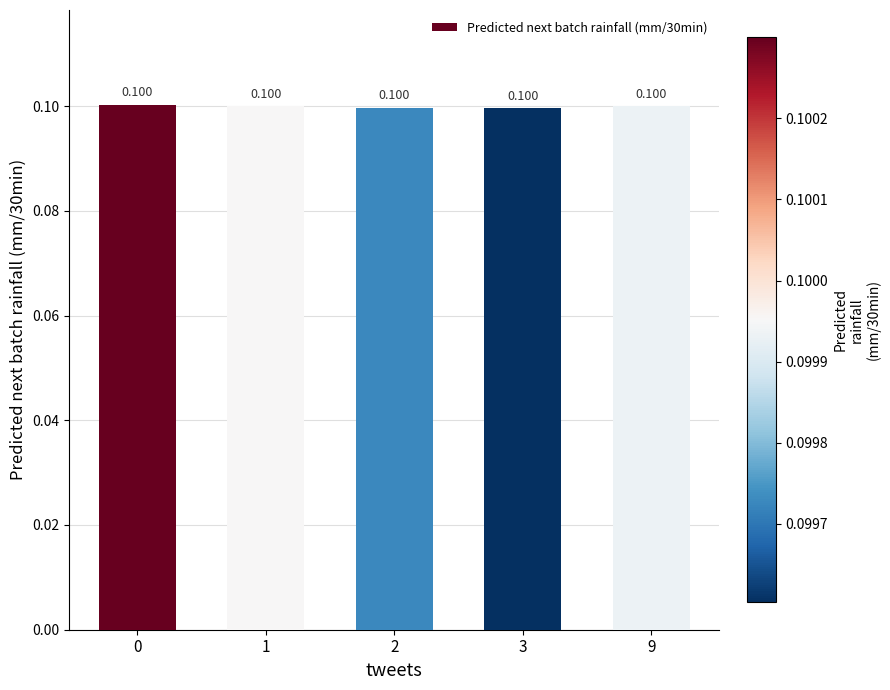

Is it true that the value at 3 is 0.1?

True